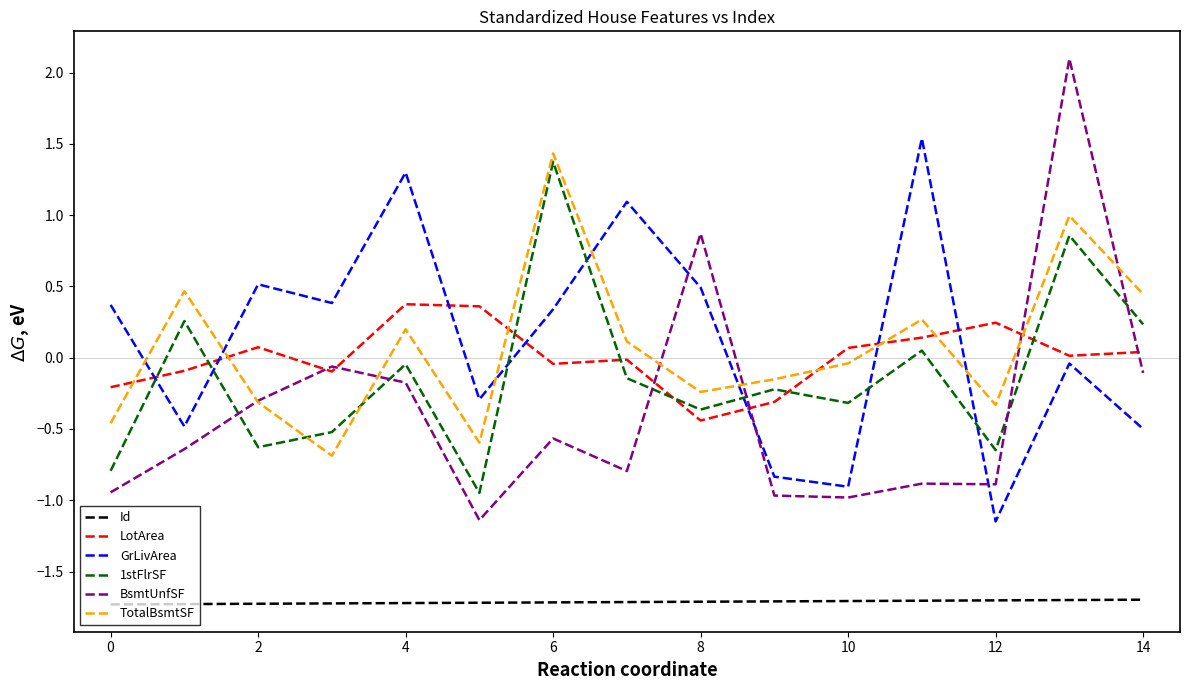

What is the lowest value of the Id series?

-1.7